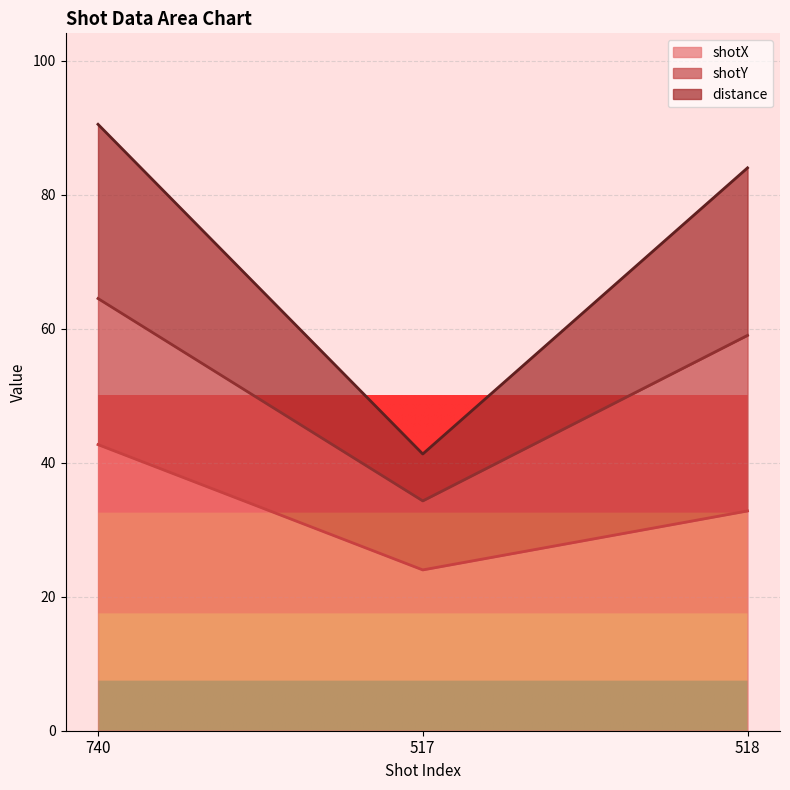

Which category has the highest value in the distance series?

740